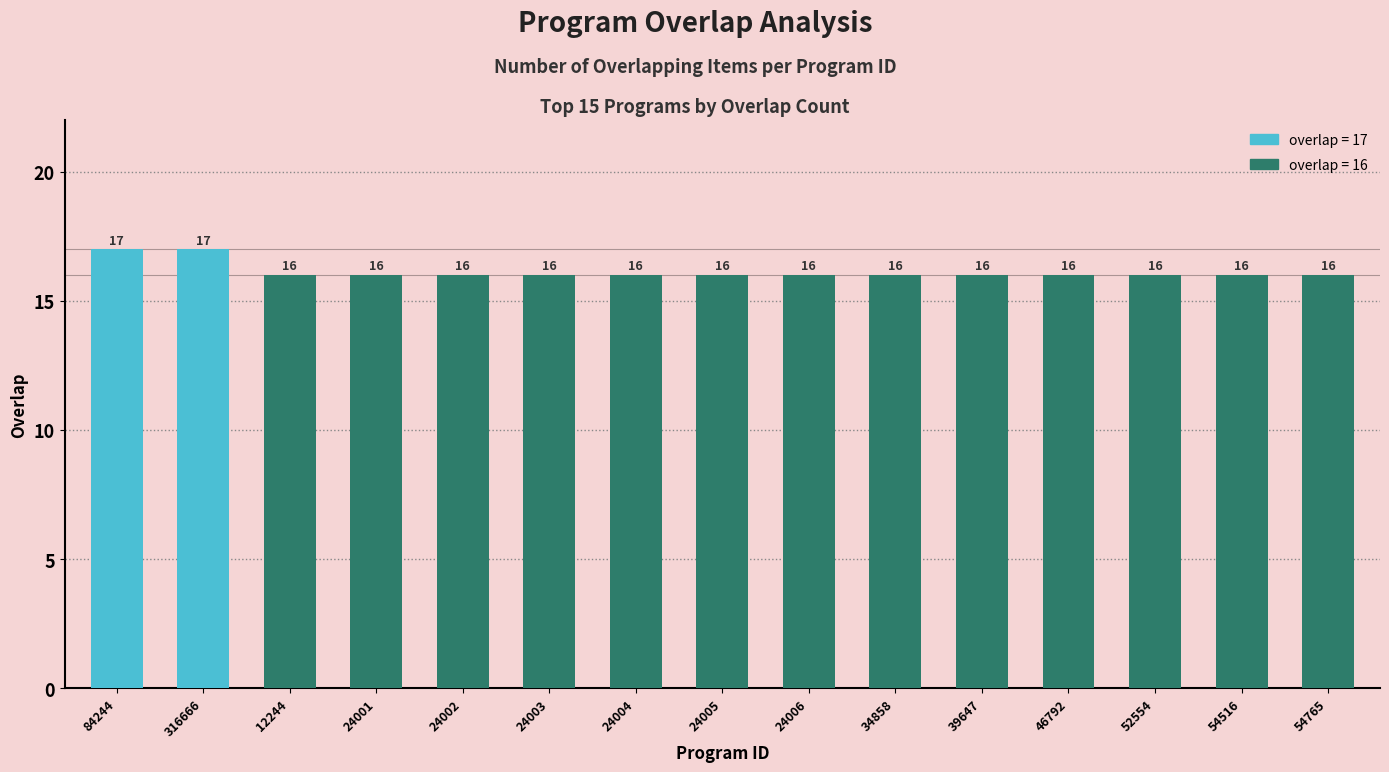

True or false: the data shows 4 at 54765.

False